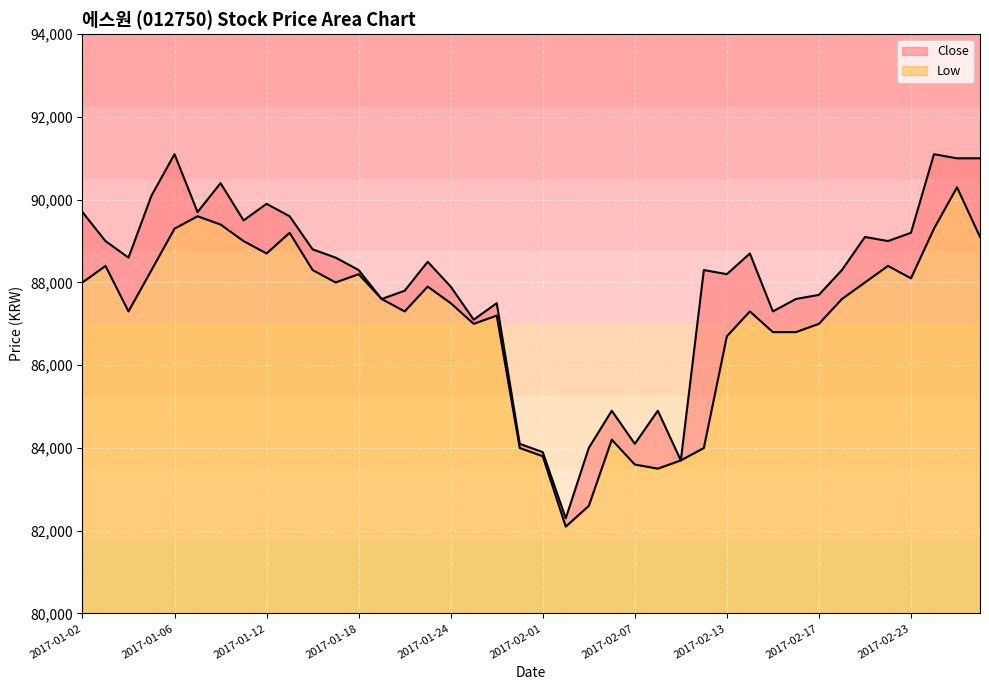

Rank the series by their average value, from highest to lowest.

Close, Low